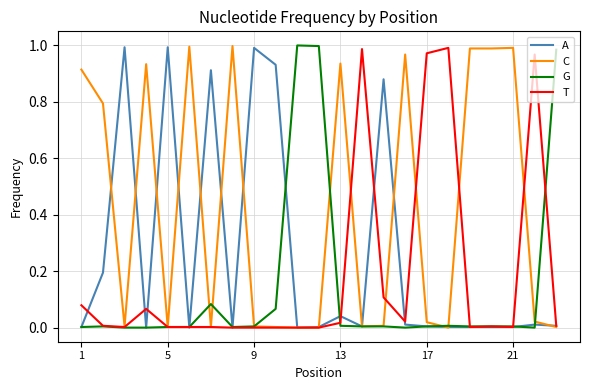

Rank the series by their average value, from lowest to highest.

G, T, A, C